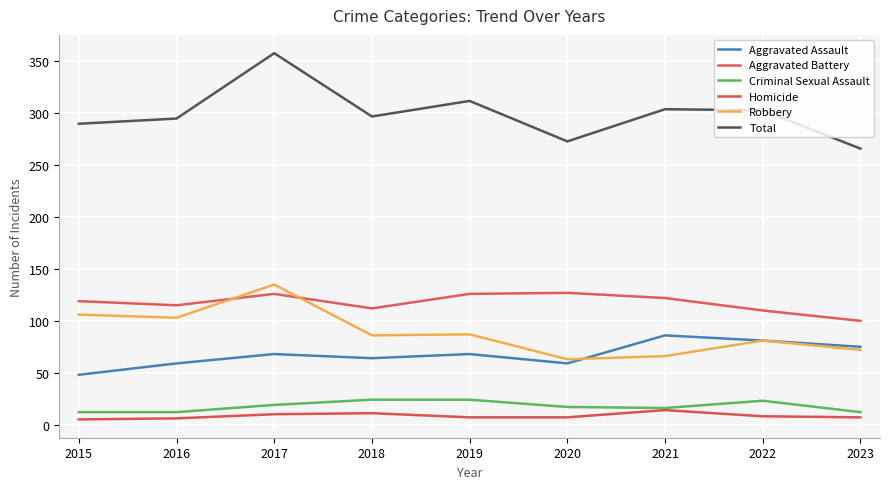

What is the average value of the Total series?

300